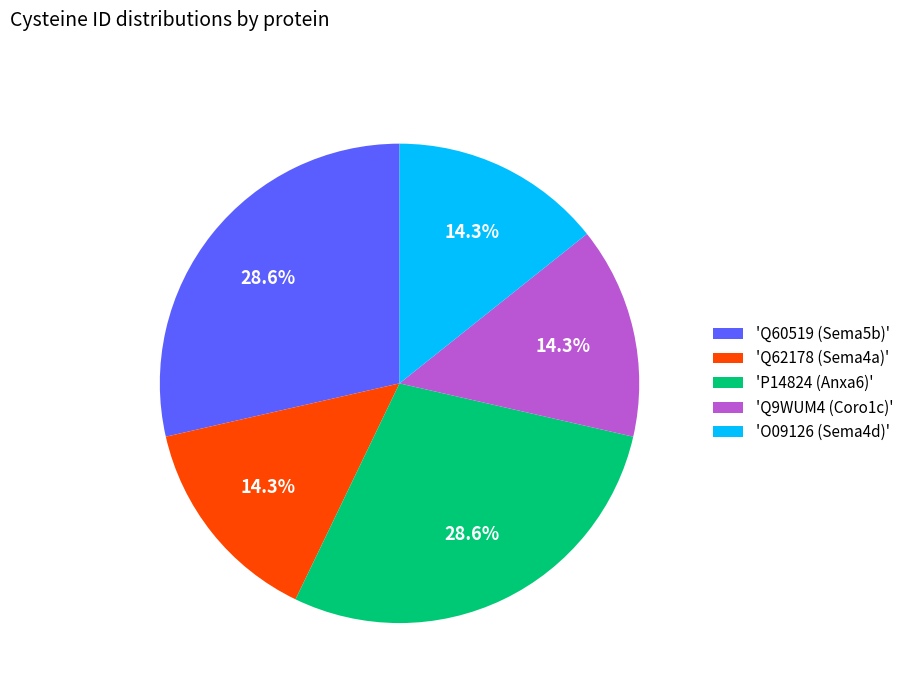

Count the number of slices in the pie.

5